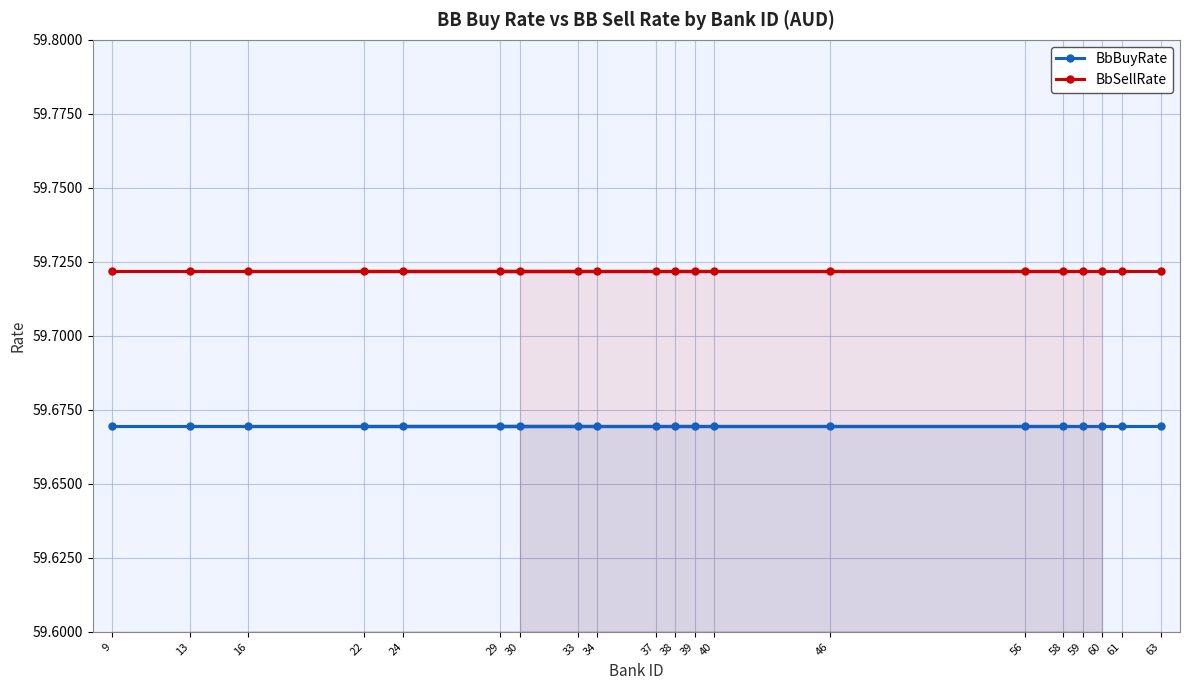

What are all the series names shown in the legend?

BbBuyRate, BbSellRate